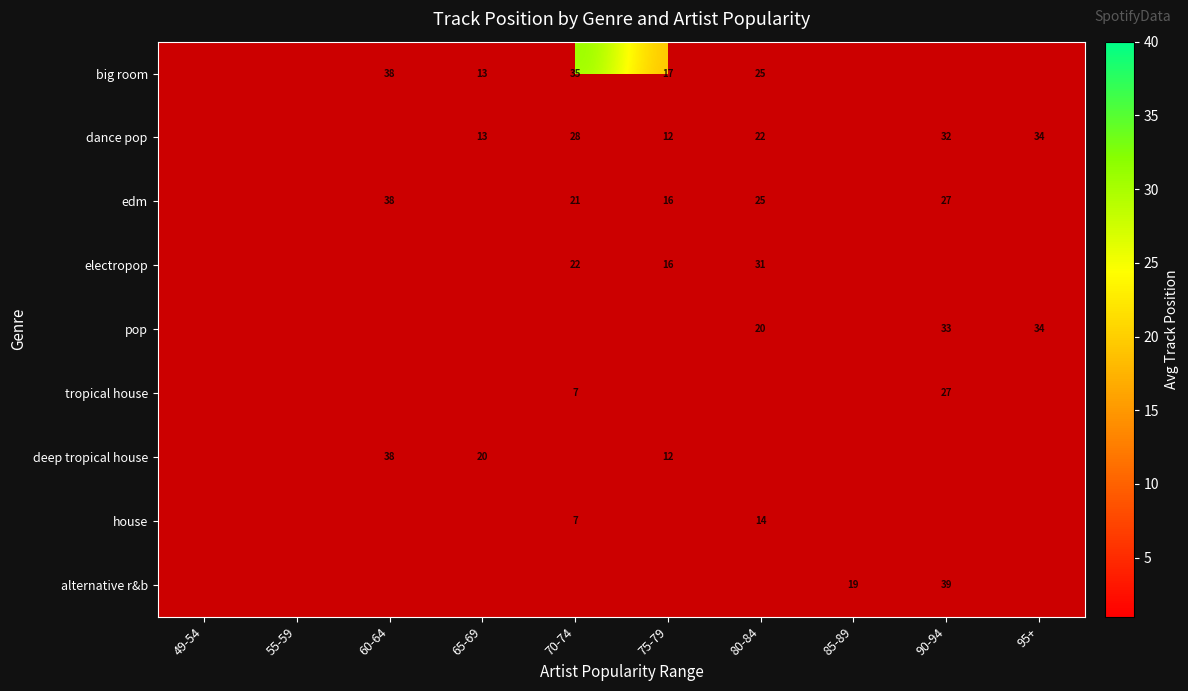

How many distinct data groups are displayed?

9